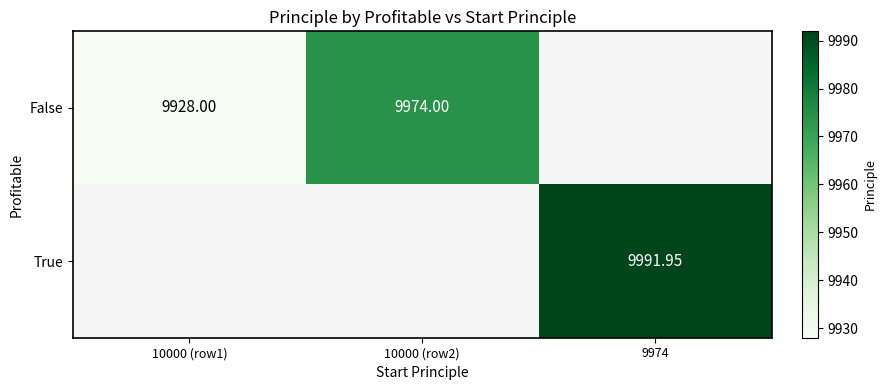

Is the value of True at 9974 greater than the value of False at 10000 (row1)?

Yes